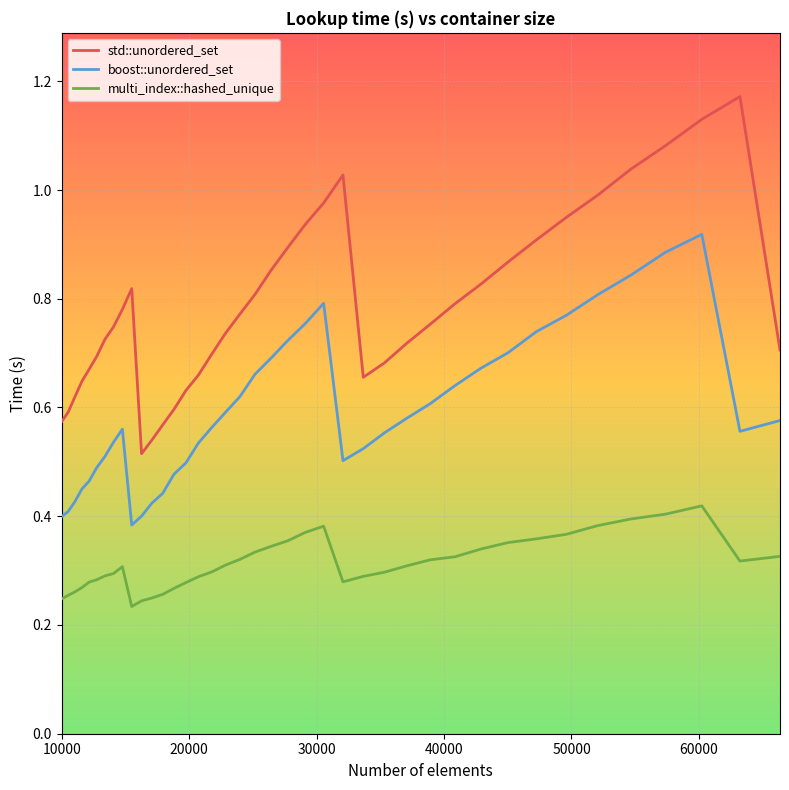

List the series in order of their overall mean, lowest first.

multi_index::hashed_unique, boost::unordered_set, std::unordered_set